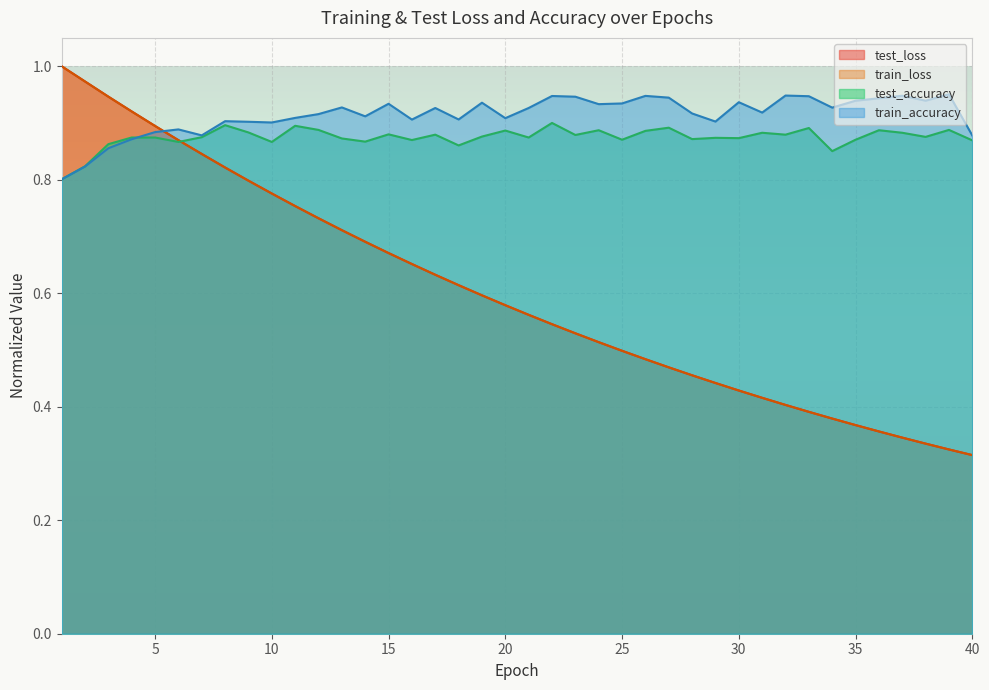

How many lines are shown in the chart?

4